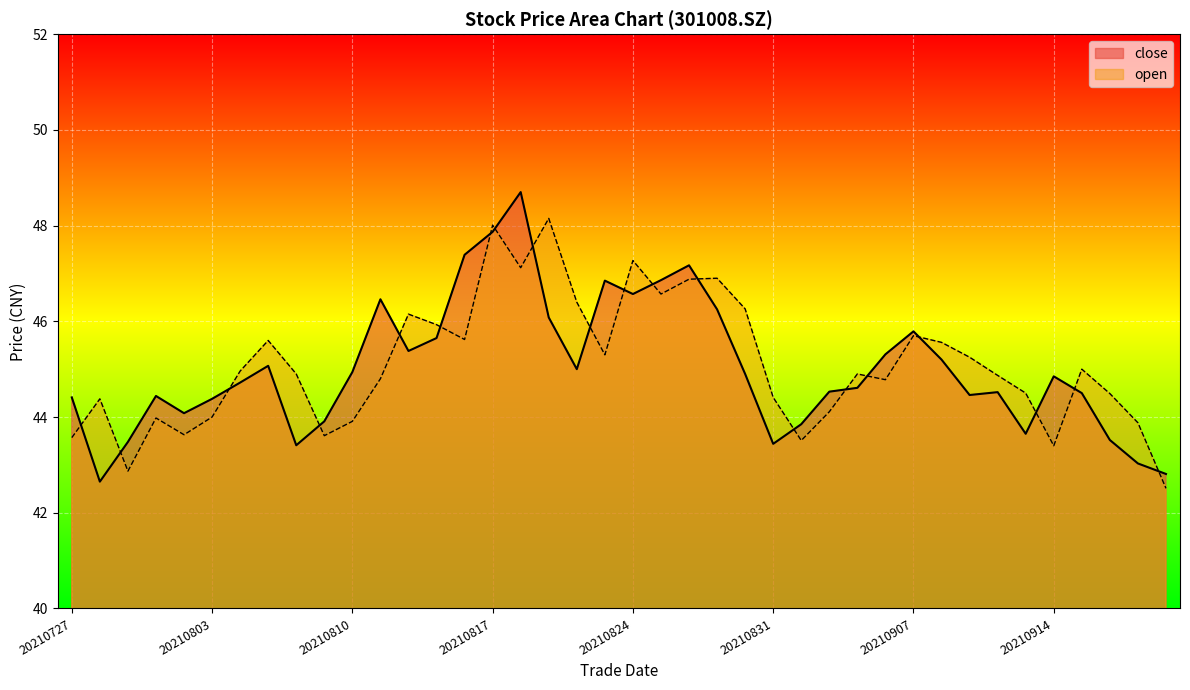

Rank the categories by open value from highest to lowest.

20210819, 20210817, 20210824, 20210818, 20210827, 20210826, 20210825, 20210820, 20210830, 20210812, 20210813, 20210907, 20210816, 20210805, 20210908, 20210823, 20210909, 20210915, 20210804, 20210806, 20210903, 20210910, 20210811, 20210906, 20210913, 20210916, 20210831, 20210728, 20210902, 20210803, 20210730, 20210810, 20210917, 20210802, 20210809, 20210727, 20210901, 20210914, 20210729, 20210922